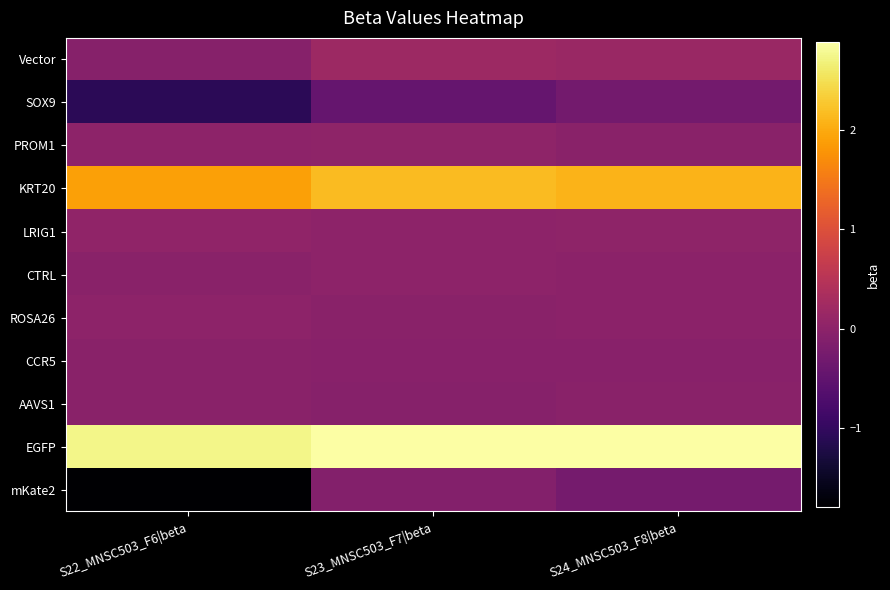

At which category is the sum across all series the highest?

S23_MNSC503_F7|beta